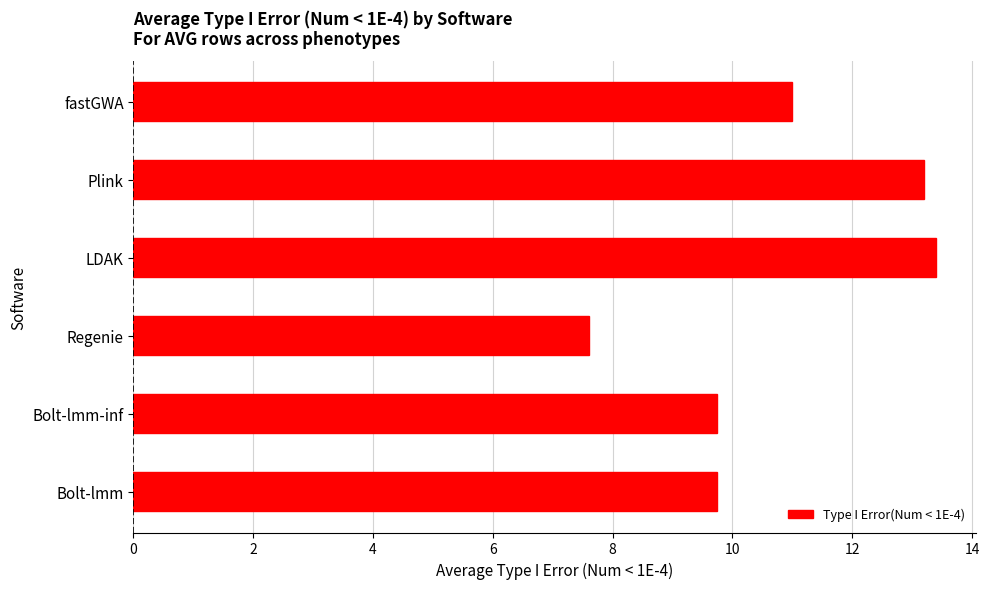

Count the number of data series in this chart.

1